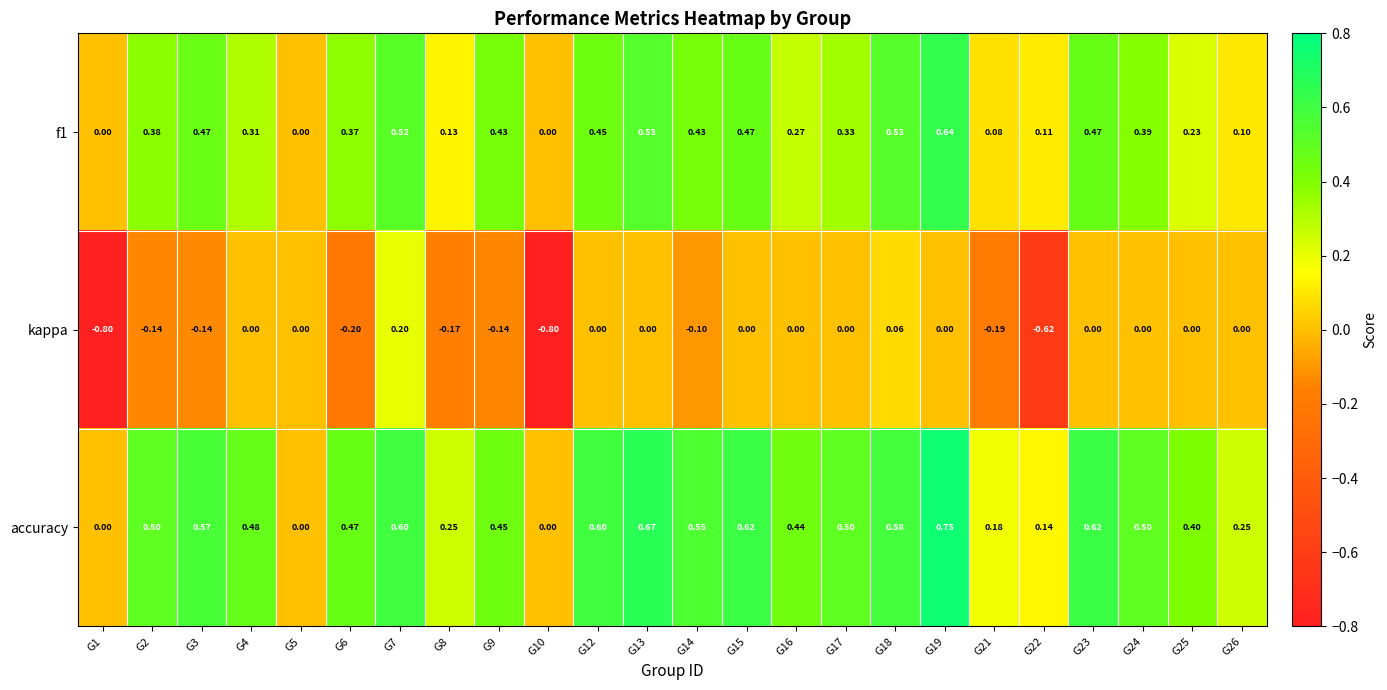

Count the number of categories in the chart.

24